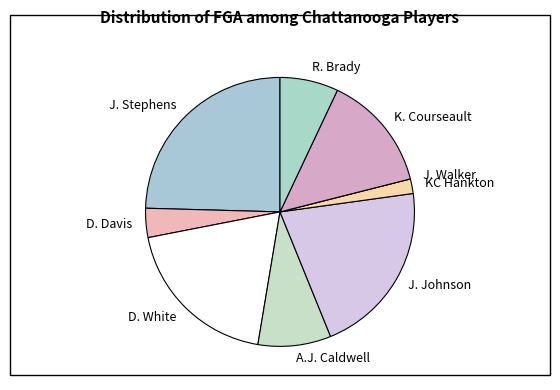

Which slice is the largest?

J. Stephens